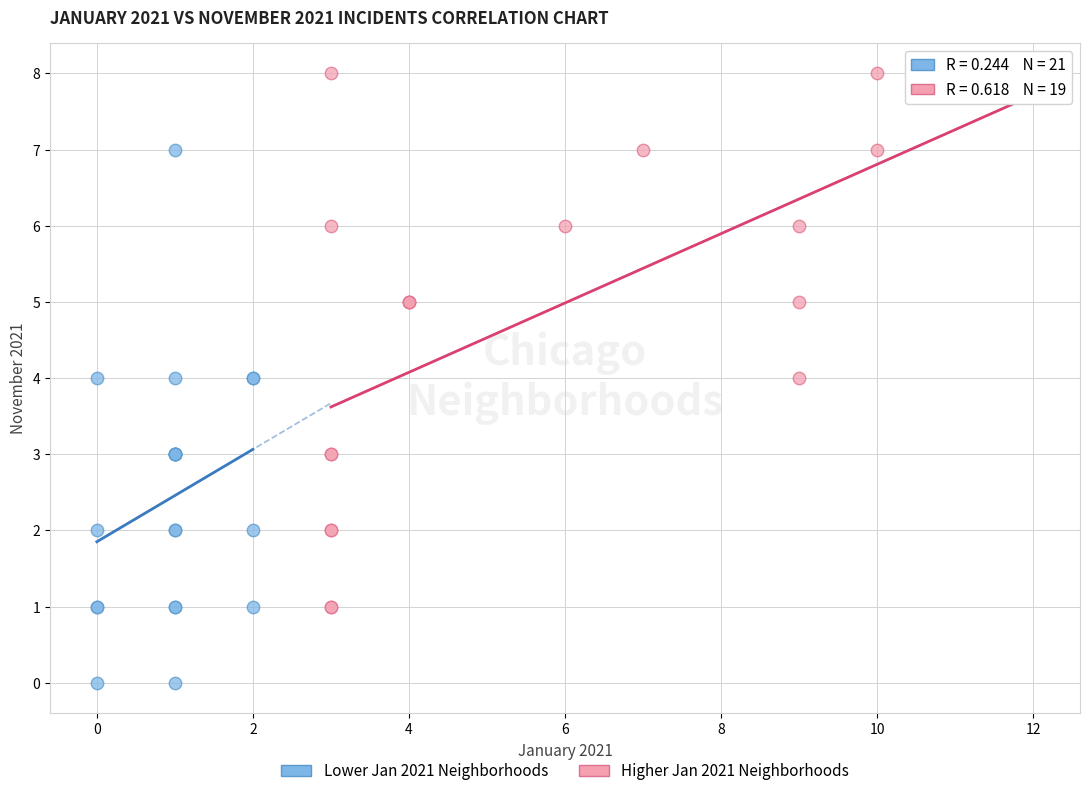

Which series reaches the maximum Y coordinate?

Higher Jan 2021 Neighborhoods